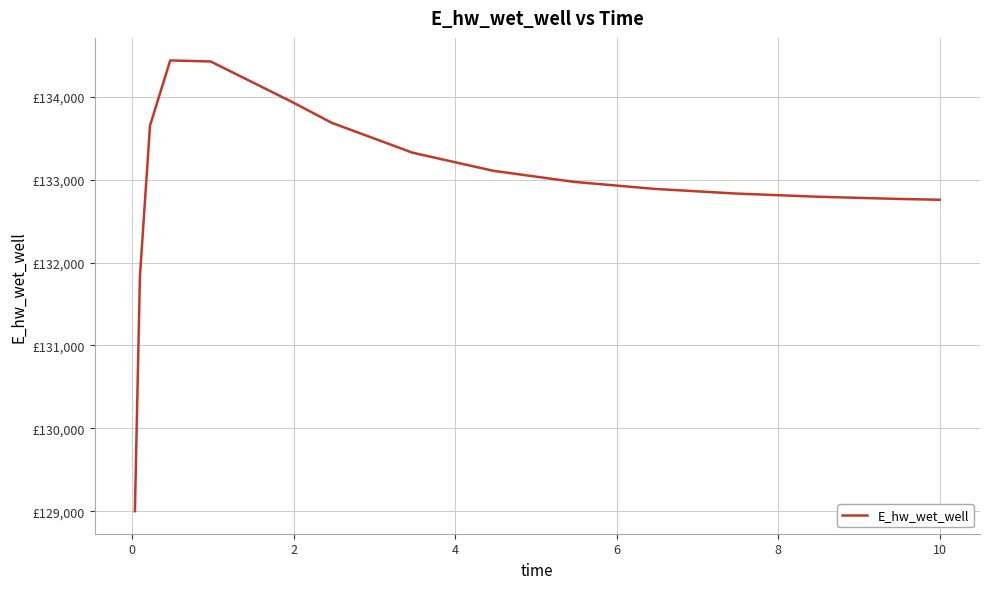

What is the sum of all values?

1994443.4